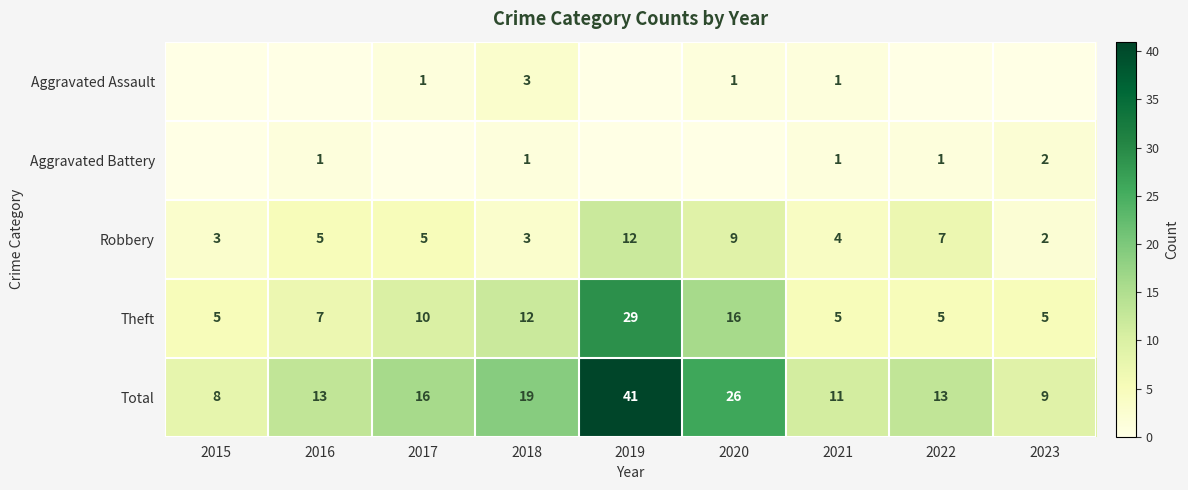

True or false: Theft has a value of 12 at 2018.

True